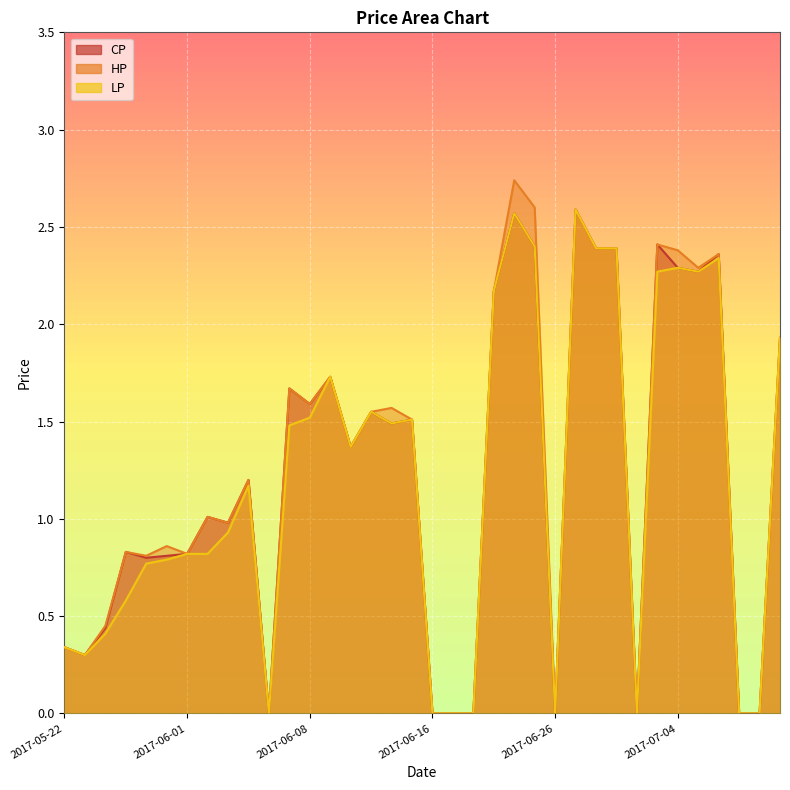

At which label is CP closest to 1?

2017-06-02